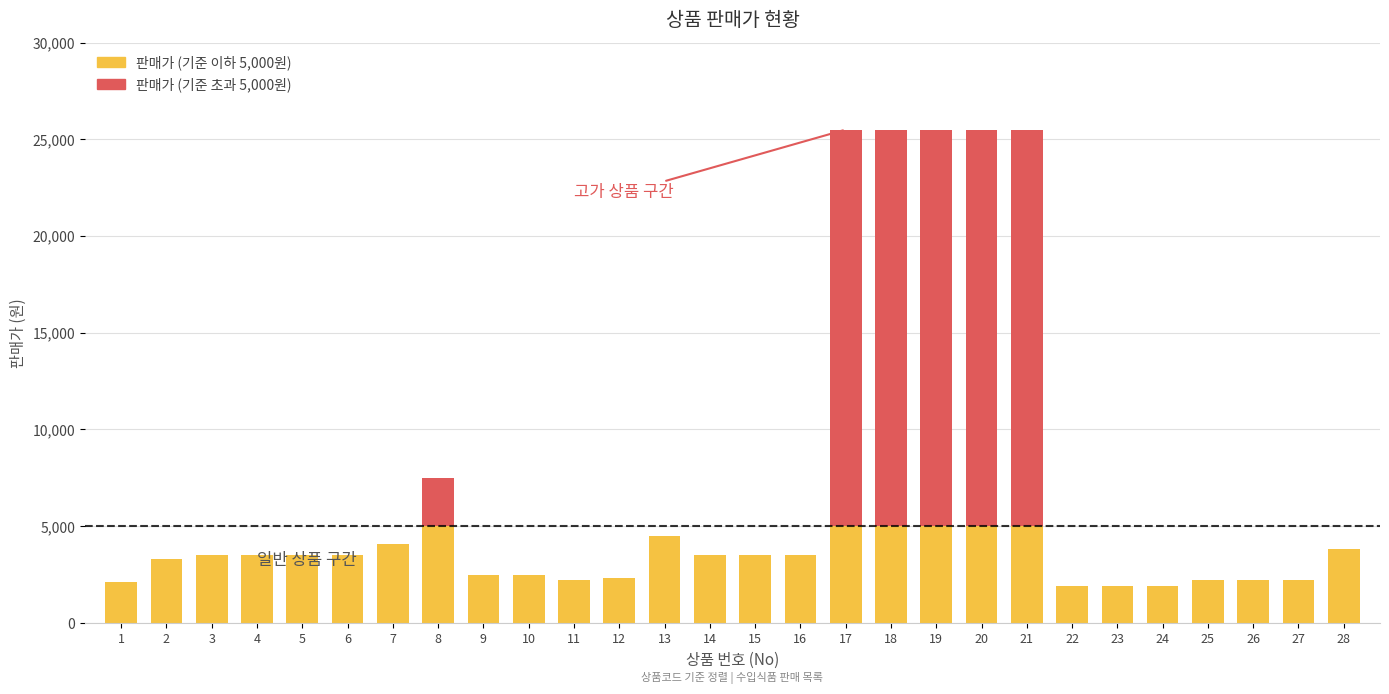

What is the total value across all series at 23?

1899.7